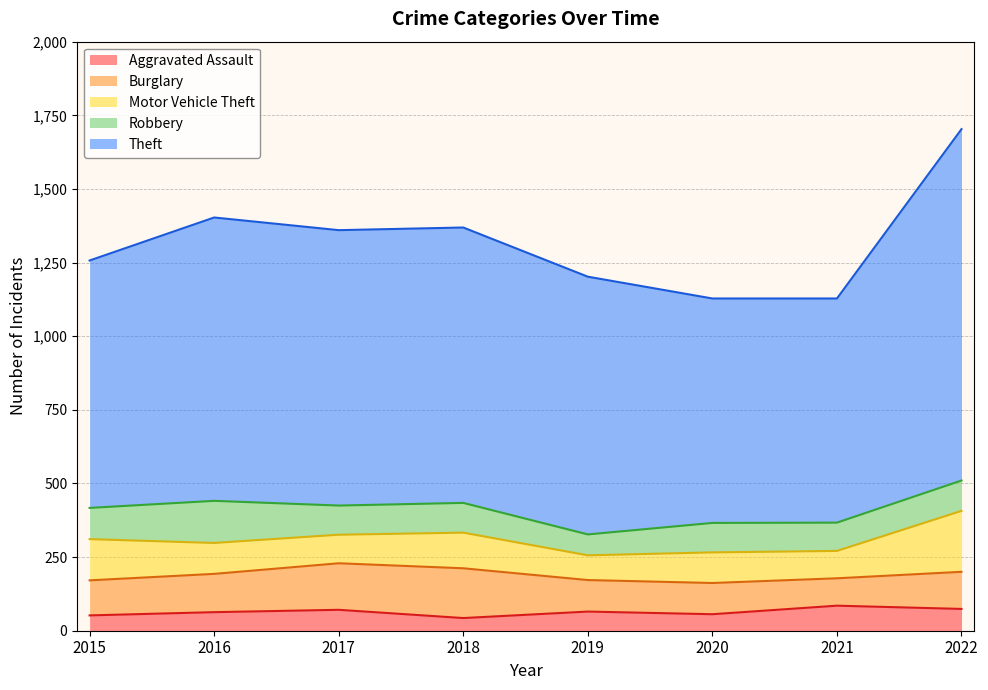

What is the value of the Robbery point at the 1st from the left?

106